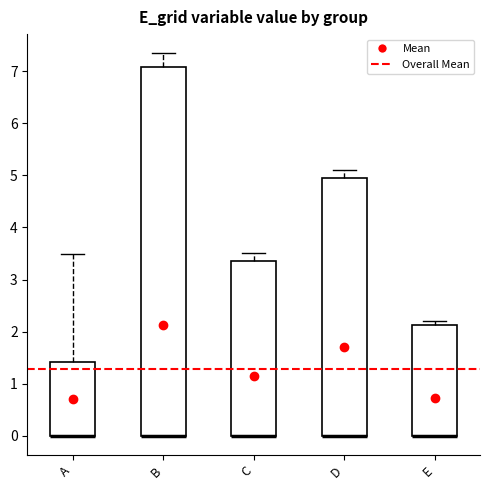

Reading left to right, read every box against the y-axis: the position of its median line, the range the box covers, and the ends of its whiskers. The values are not printed on the chart, so give them approximately, as read against the axis.

A: median 0.0 (drawn on the box's lower edge), box 0.0 to 1.4, whiskers 0.0 to 3.5
B: median 0.0 (drawn on the box's lower edge), box 0.0 to 7.1, whiskers 0.0 to 7.3
C: median 0.0 (drawn on the box's lower edge), box 0.0 to 3.4, whiskers 0.0 to 3.5
D: median 0.0 (drawn on the box's lower edge), box 0.0 to 5.0, whiskers 0.0 to 5.1
E: median 0.0 (drawn on the box's lower edge), box 0.0 to 2.1, whiskers 0.0 to 2.2